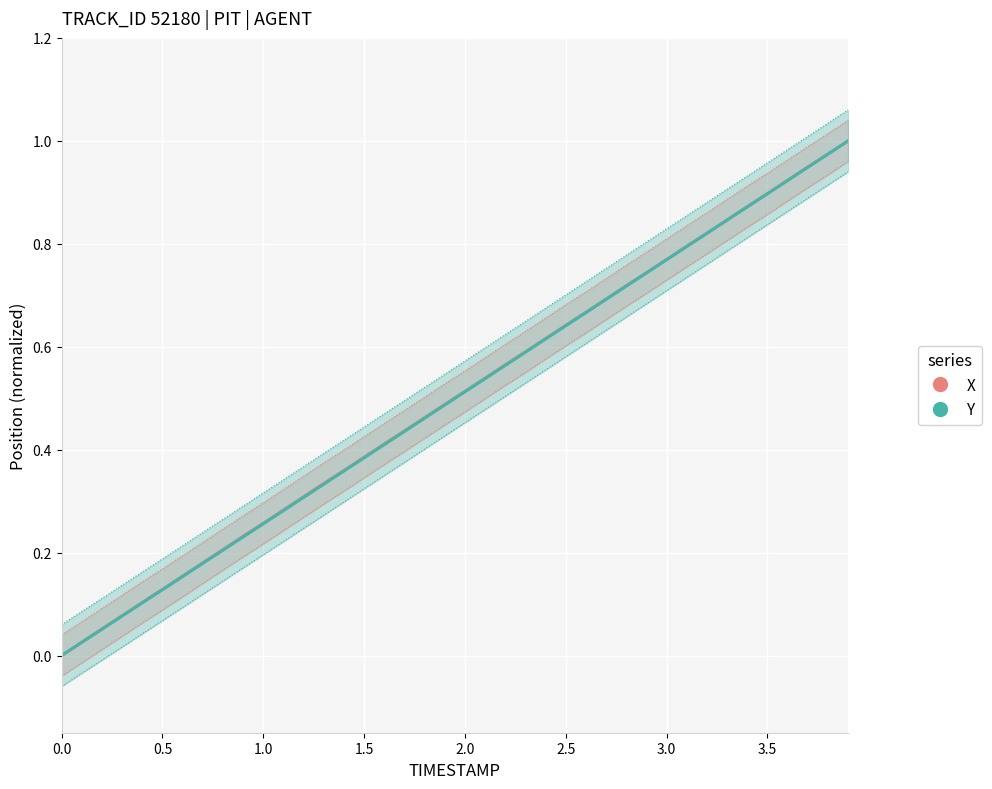

How many distinct data groups are displayed?

2